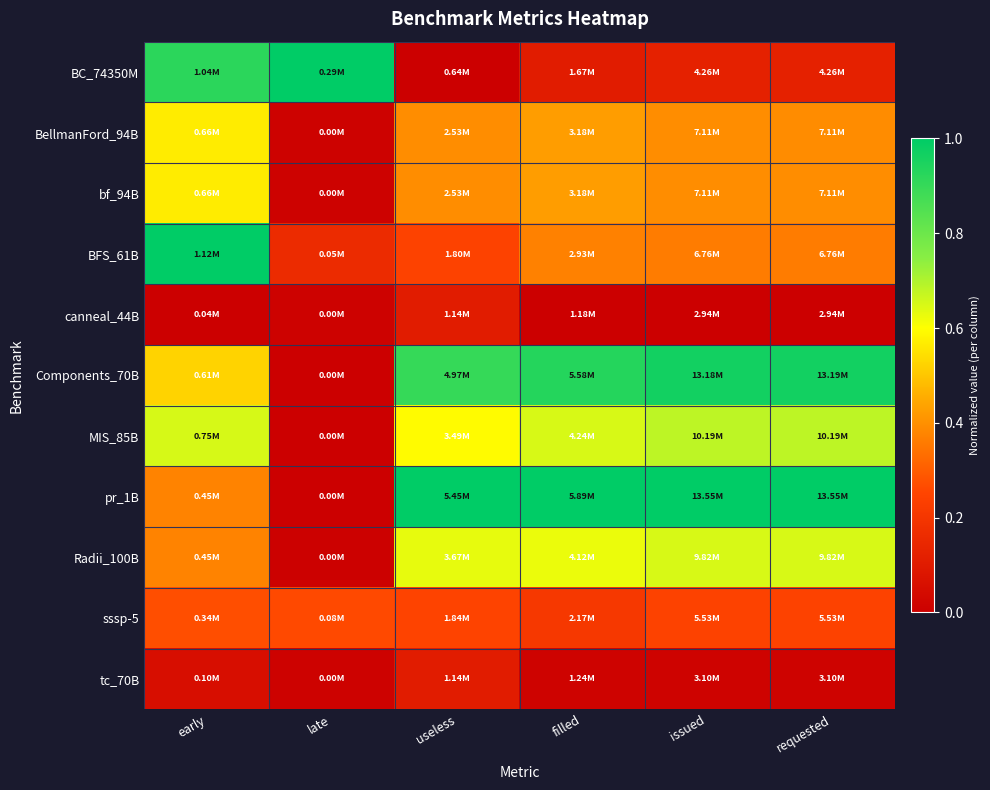

Reading left to right, what are all the values shown in this chart?

BC_74350M: early=0.9	late=1.0	useless=0.0	filled=0.1	issued=0.1	requested=0.1
BellmanFord_94B: early=0.6	late=0.0	useless=0.4	filled=0.4	issued=0.4	requested=0.4
bf_94B: early=0.6	late=0.0	useless=0.4	filled=0.4	issued=0.4	requested=0.4
BFS_61B: early=1.0	late=0.2	useless=0.2	filled=0.4	issued=0.4	requested=0.4
canneal_44B: early=0.0	late=0.0	useless=0.1	filled=0.0	issued=0.0	requested=0.0
Components_70B: early=0.5	late=0.0	useless=0.9	filled=0.9	issued=1.0	requested=1.0
MIS_85B: early=0.7	late=0.0	useless=0.6	filled=0.6	issued=0.7	requested=0.7
pr_1B: early=0.4	late=0.0	useless=1.0	filled=1.0	issued=1.0	requested=1.0
Radii_100B: early=0.4	late=0.0	useless=0.6	filled=0.6	issued=0.6	requested=0.6
sssp-5: early=0.3	late=0.3	useless=0.2	filled=0.2	issued=0.2	requested=0.2
tc_70B: early=0.1	late=0.0	useless=0.1	filled=0.0	issued=0.0	requested=0.0